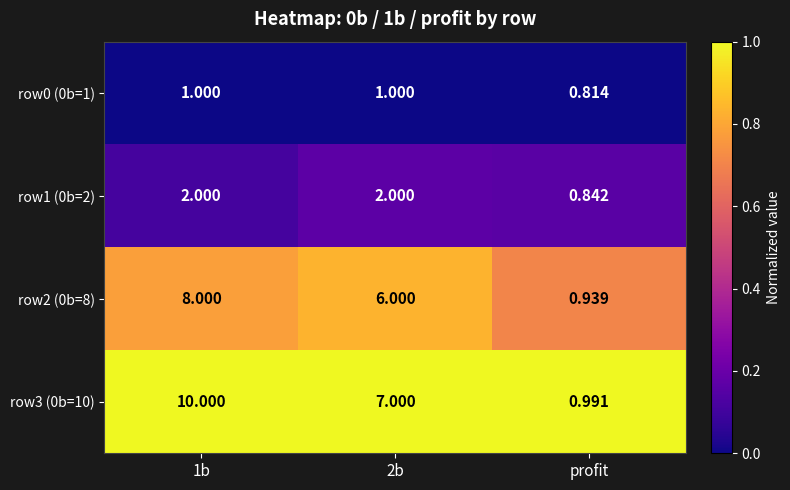

Which category has the lowest value across all series?

profit